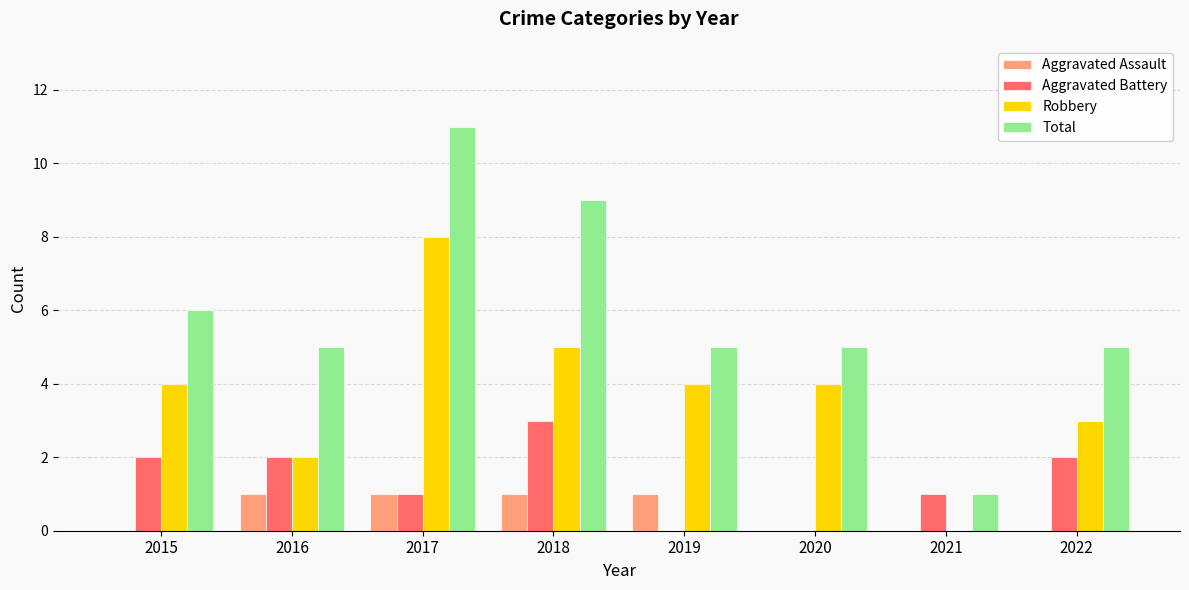

Which series has the largest total across all categories?

Total